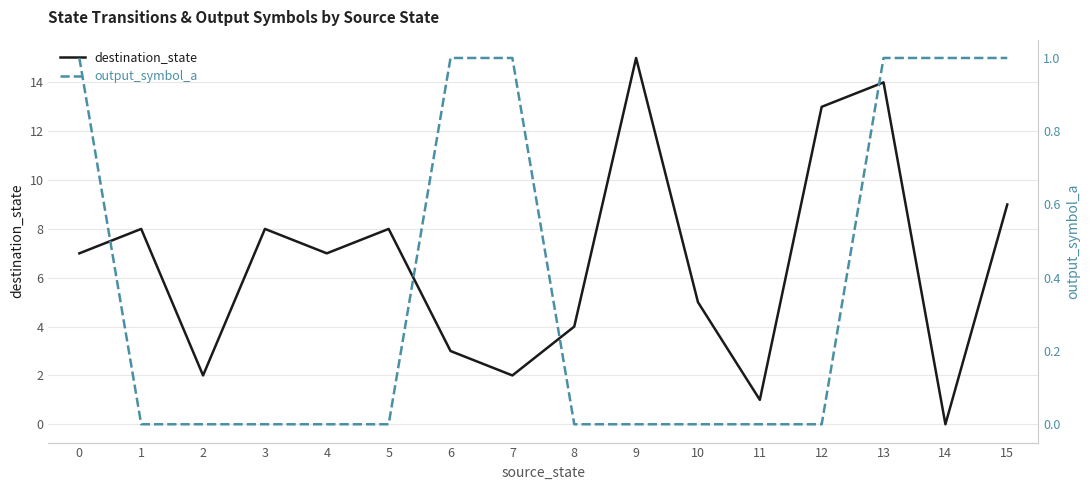

Reading left to right, what are all the values shown in this chart?

destination_state: 0=7	1=8	2=2	3=8	4=7	5=8	6=3	7=2	8=4	9=15	10=5	11=1	12=13	13=14	14=0	15=9
output_symbol_a: 0=1	1=0	2=0	3=0	4=0	5=0	6=1	7=1	8=0	9=0	10=0	11=0	12=0	13=1	14=1	15=1